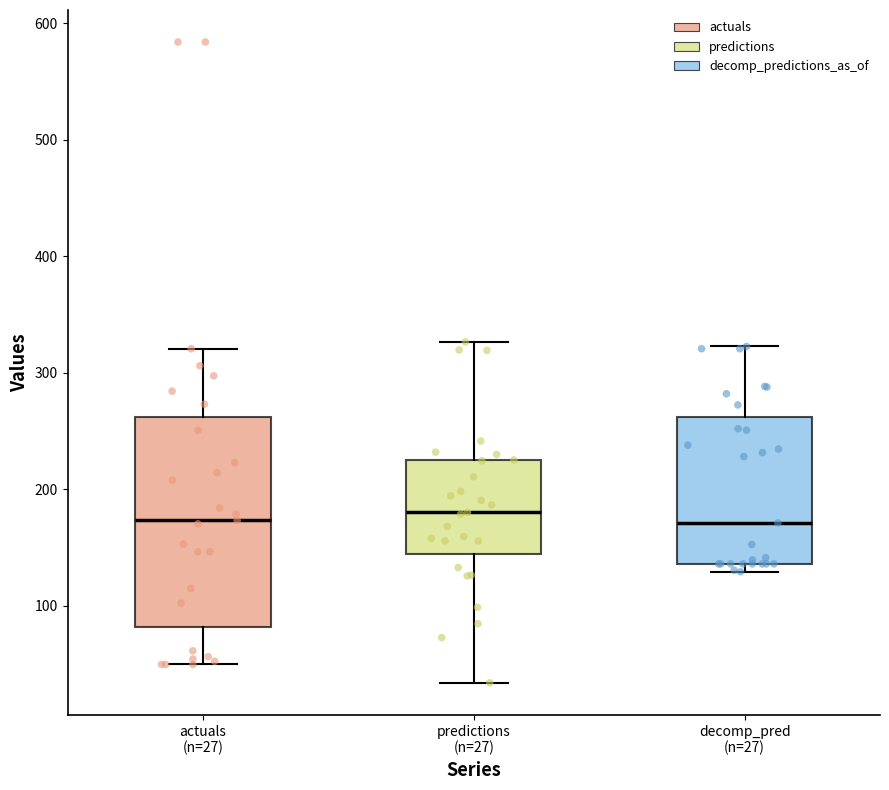

Reading left to right, read every box against the y-axis: the position of its median line, the range the box covers, and the ends of its whiskers. The values are not printed on the chart, so give them approximately, as read against the axis.

actuals (n=27): median 170, box 80 to 260, whiskers 50 to 320
predictions (n=27): median 180, box 140 to 220, whiskers 30 to 330
decomp_pred (n=27): median 170, box 140 to 260, whiskers 130 to 320